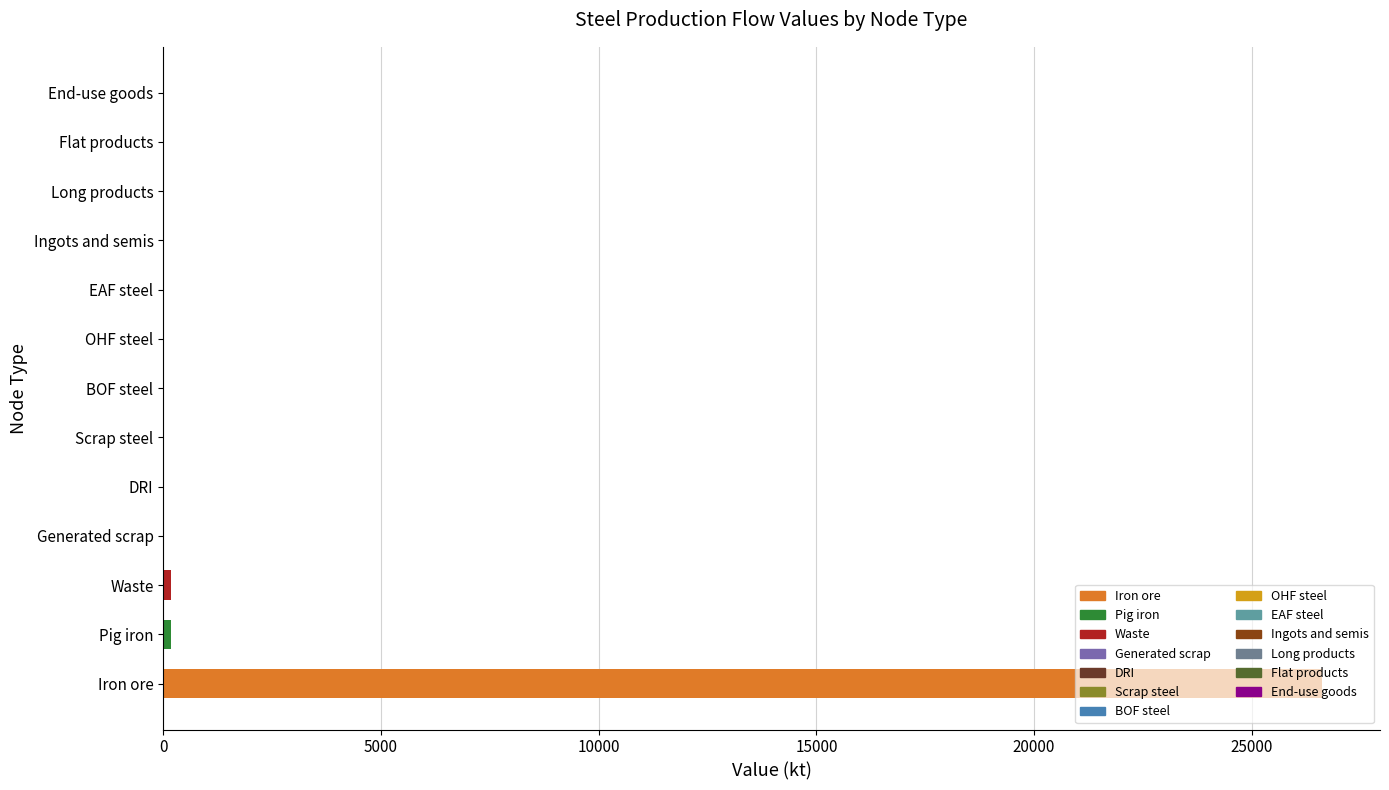

Are the bars horizontal?

Yes